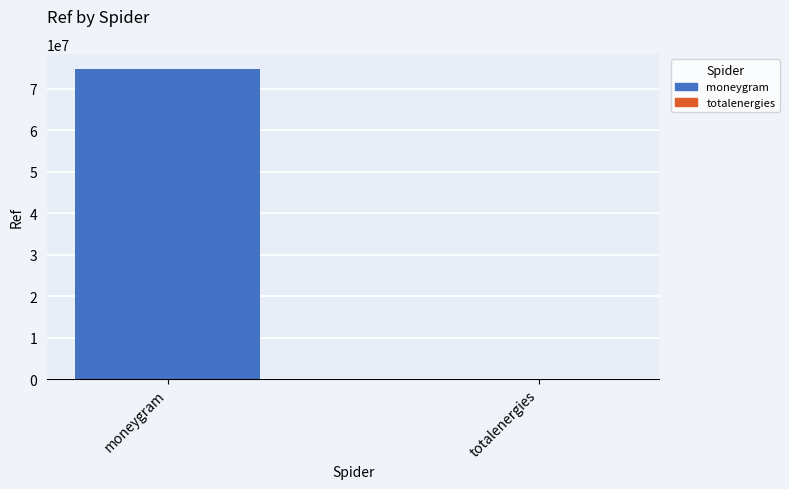

Is it true that the value at moneygram is 74639766?

True